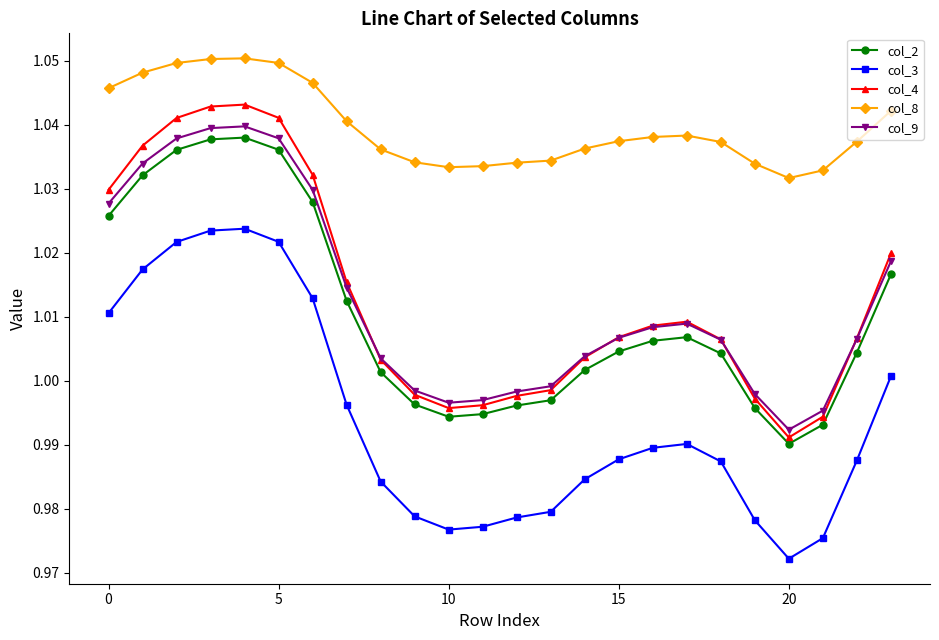

True or false: col_2 and col_9 intersect in this chart.

False